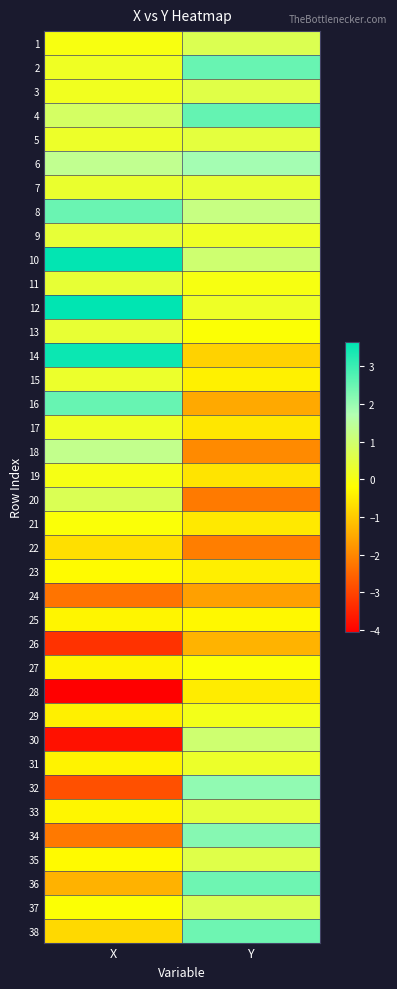

What is the minimum value shown in the chart?

-4.0